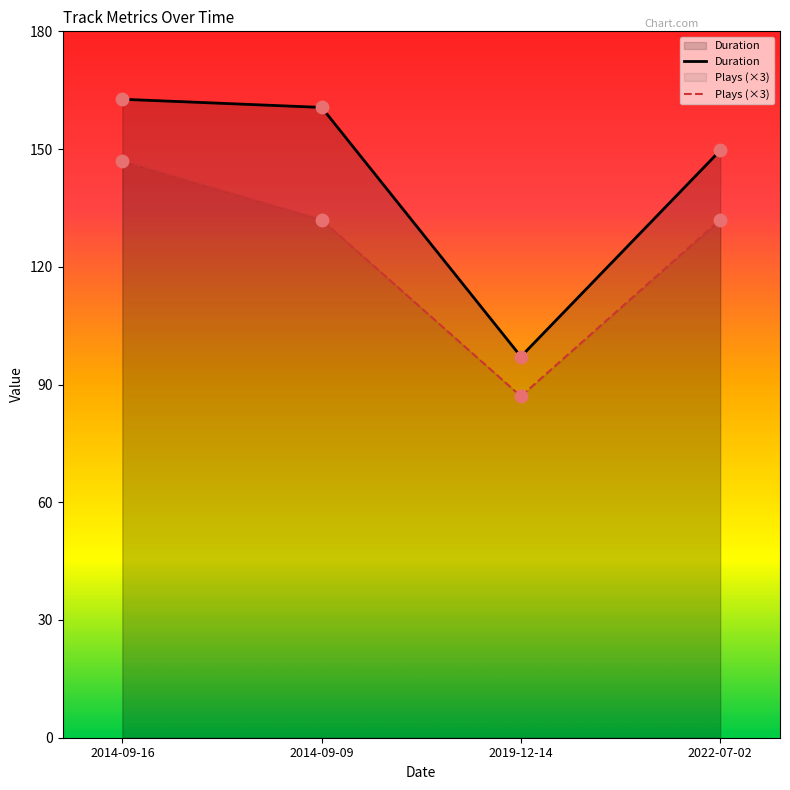

Which series contains the highest Y value?

Duration